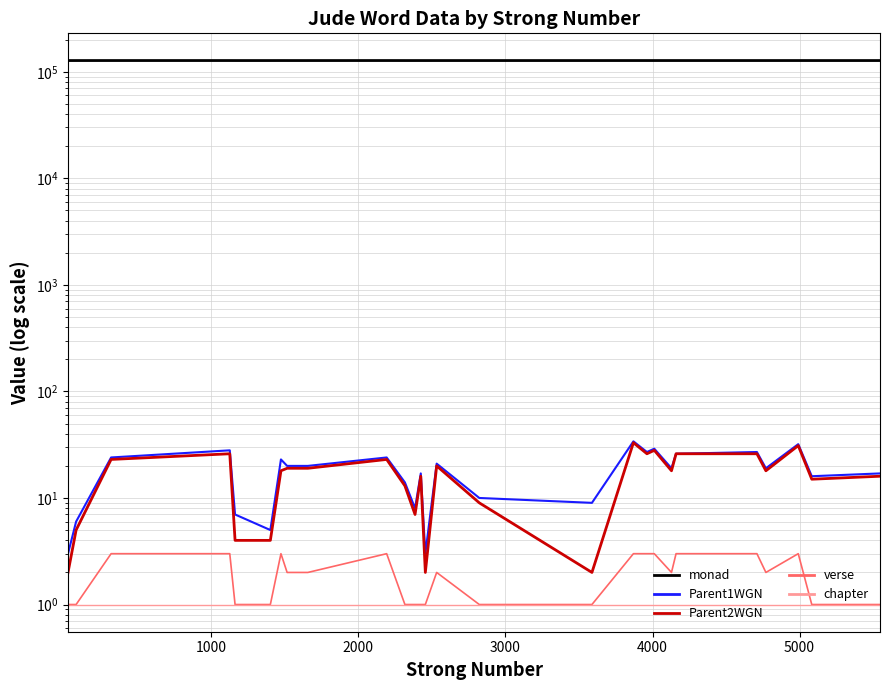

Which series has the largest total across all categories?

monad